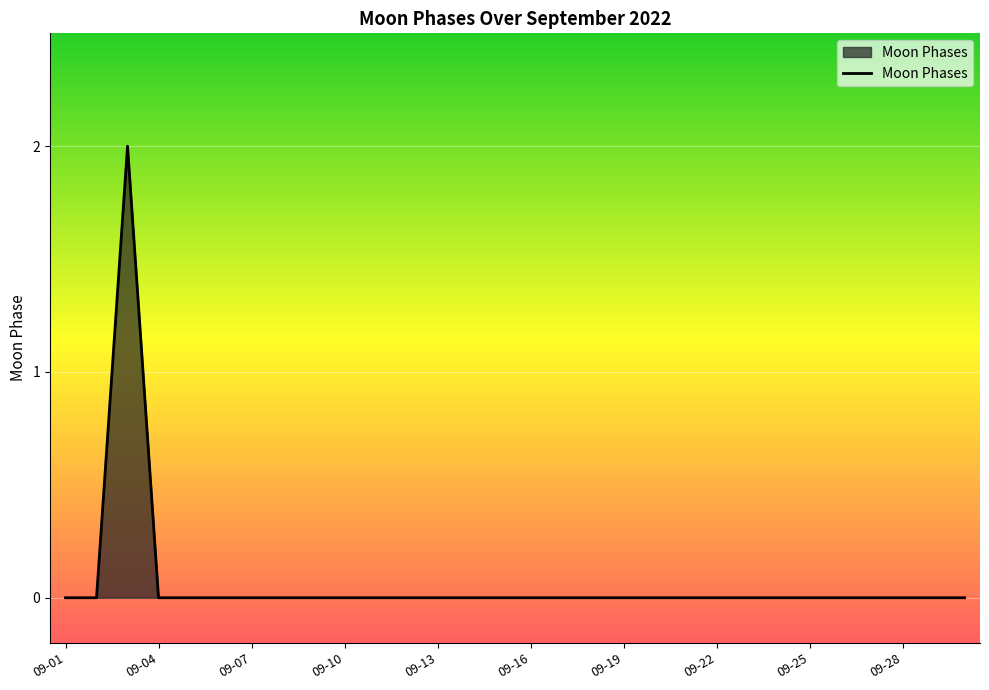

Reading left to right, what are all the values shown in this chart?

0	0	2	0	0	0	0	0	0	0	0	0	0	0	0	0	0	0	0	0	0	0	0	0	0	0	0	0	0	0